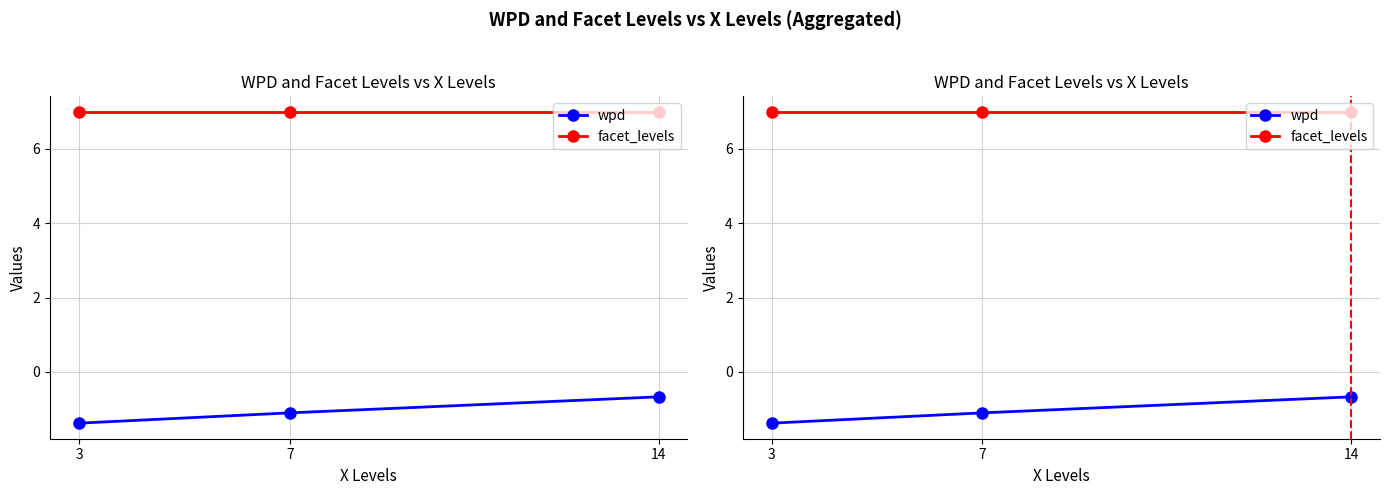

What is the approximate value of facet_levels at 3?

7.0